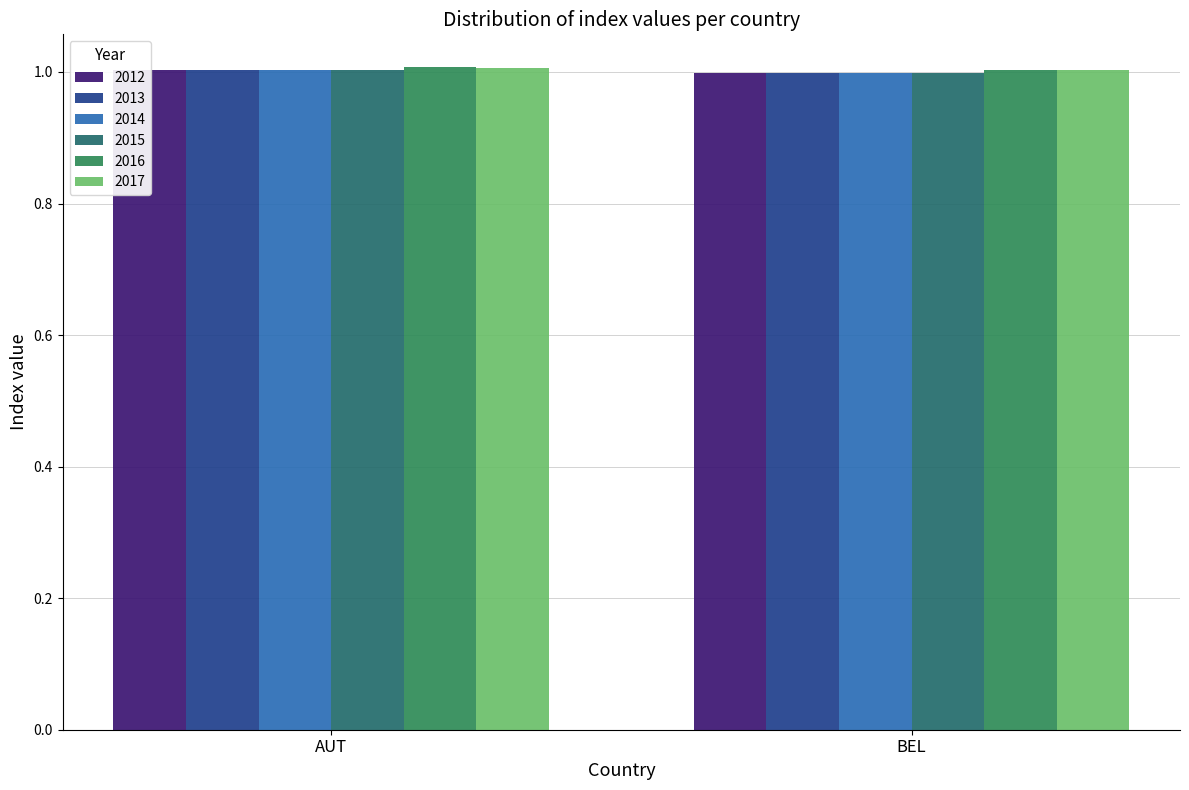

Reading left to right, extract all data points from this chart.

2012: 1.0	1.0
2013: 1.0	1.0
2014: 1.0	1.0
2015: 1.0	1.0
2016: 1.0	1.0
2017: 1.0	1.0